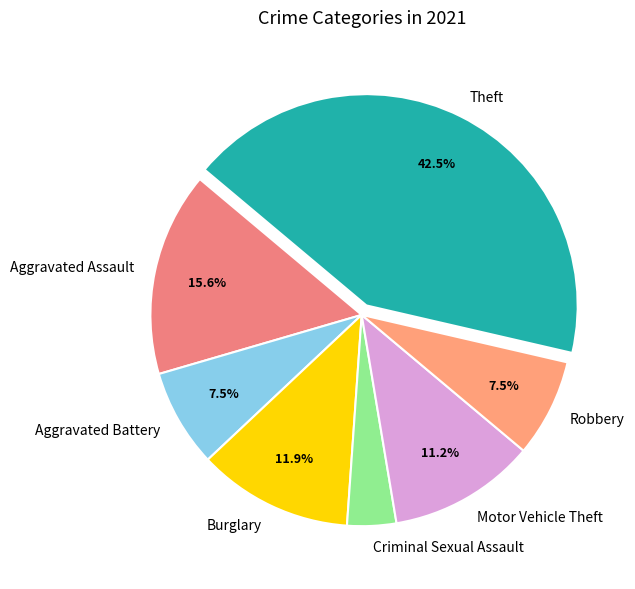

How much of the chart is everything except Aggravated Battery?

92.5%